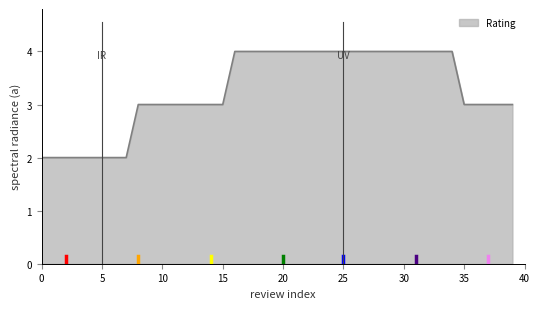

What is the greatest value displayed?

4